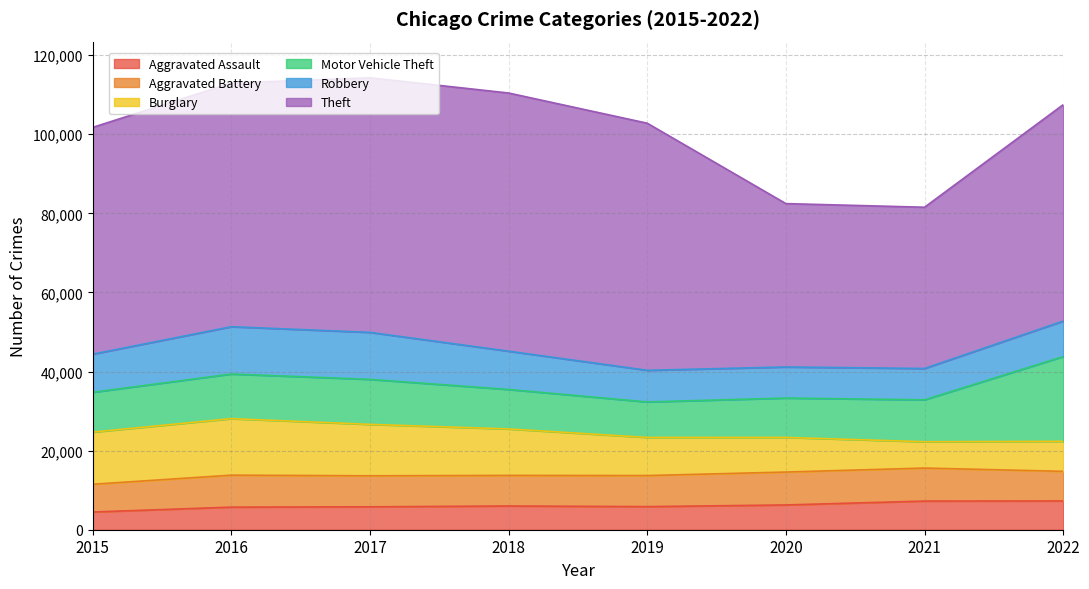

Which series has the largest total across all categories?

Theft